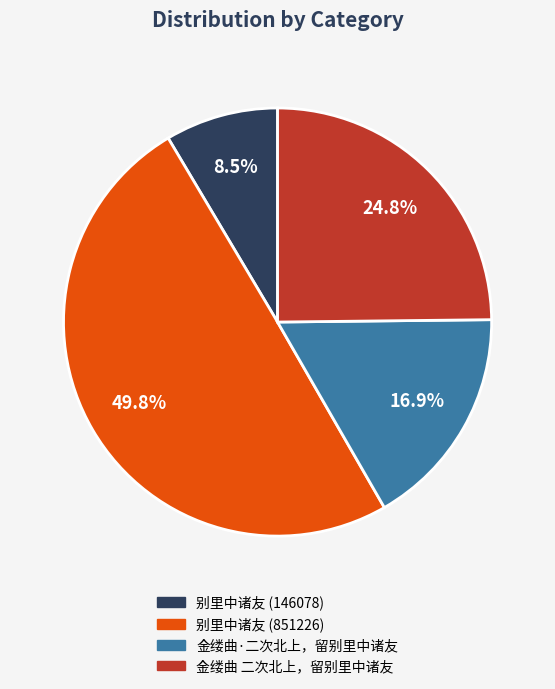

Rank the categories by value from lowest to highest.

别里中诸友 (146078), 金缕曲·二次北上，留别里中诸友, 金缕曲 二次北上，留别里中诸友, 别里中诸友 (851226)